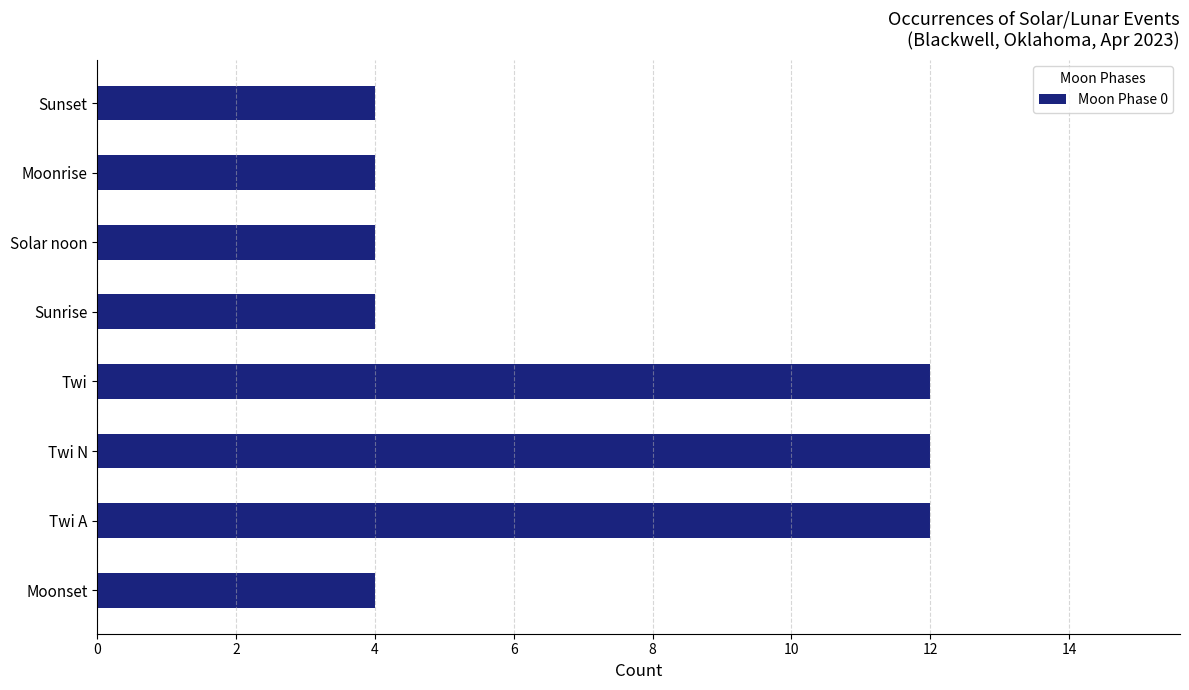

What is the smallest value displayed?

4